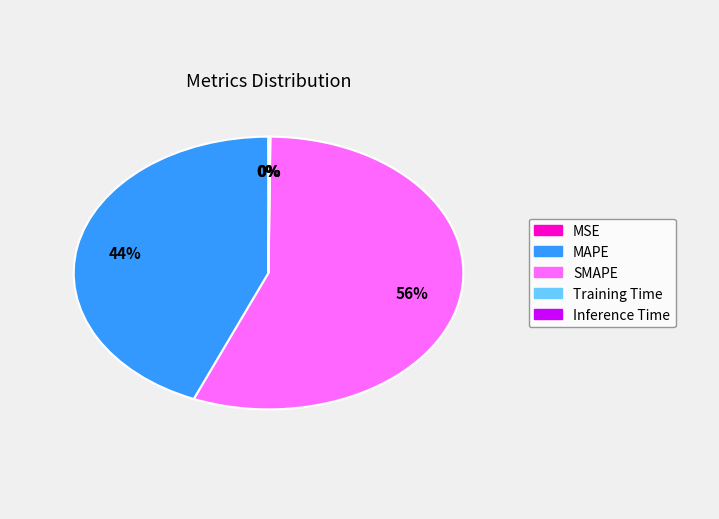

True or false: SMAPE accounts for 56% of the total.

True